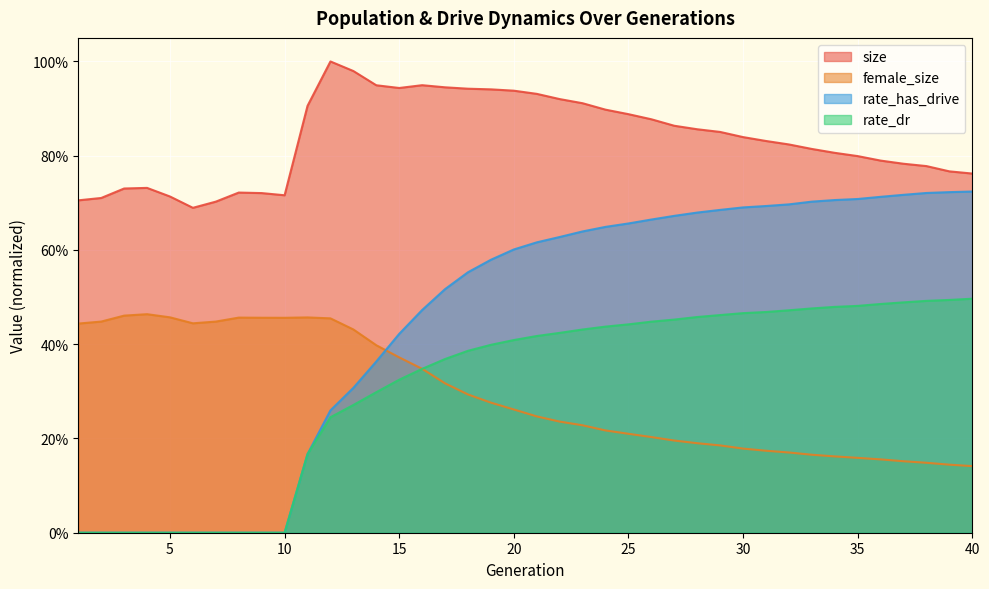

True or false: size has a value of 0.7 at 6.

True